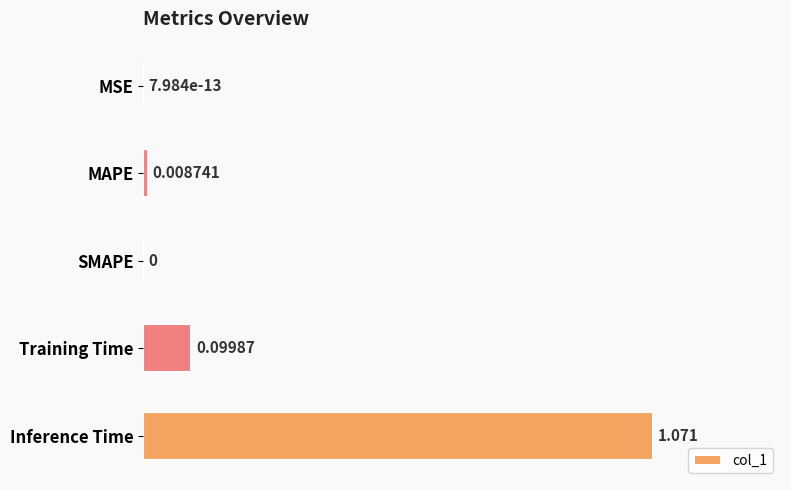

Which has a higher value, MAPE or MSE?

MAPE